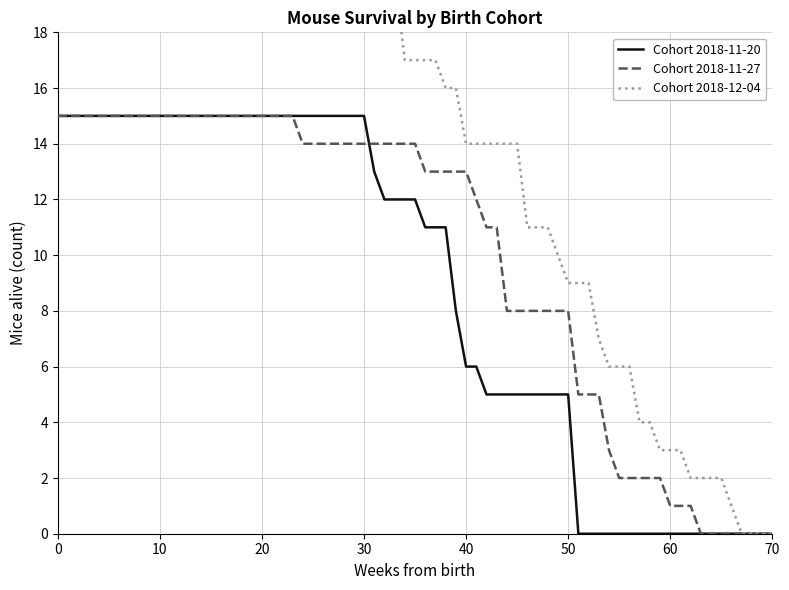

The Cohort 2018-11-27 series shows 8 at 50. True or false?

True